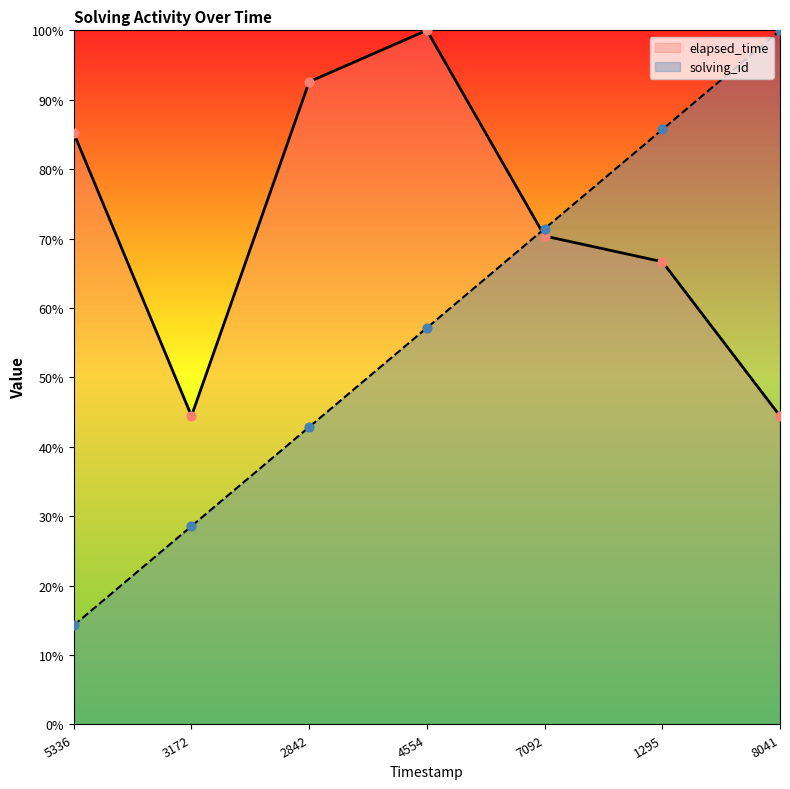

Is the value of elapsed_time at 2842 greater than the value of solving_id at 8041?

No